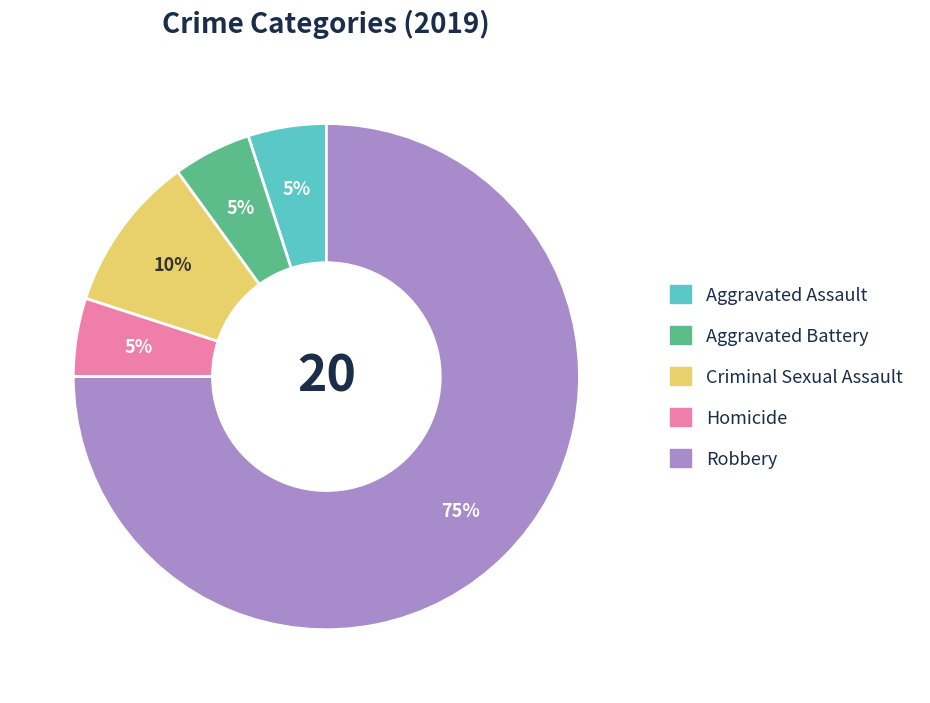

What percentage is the Homicide slice, to the nearest percent?

5%